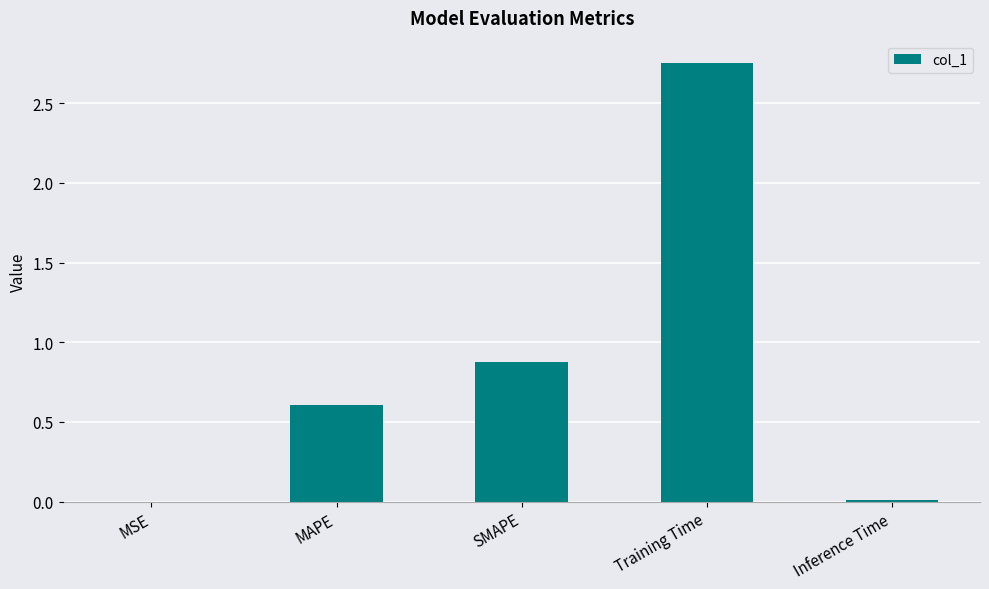

The chart shows a value of 0.6 at MAPE. True or false?

True